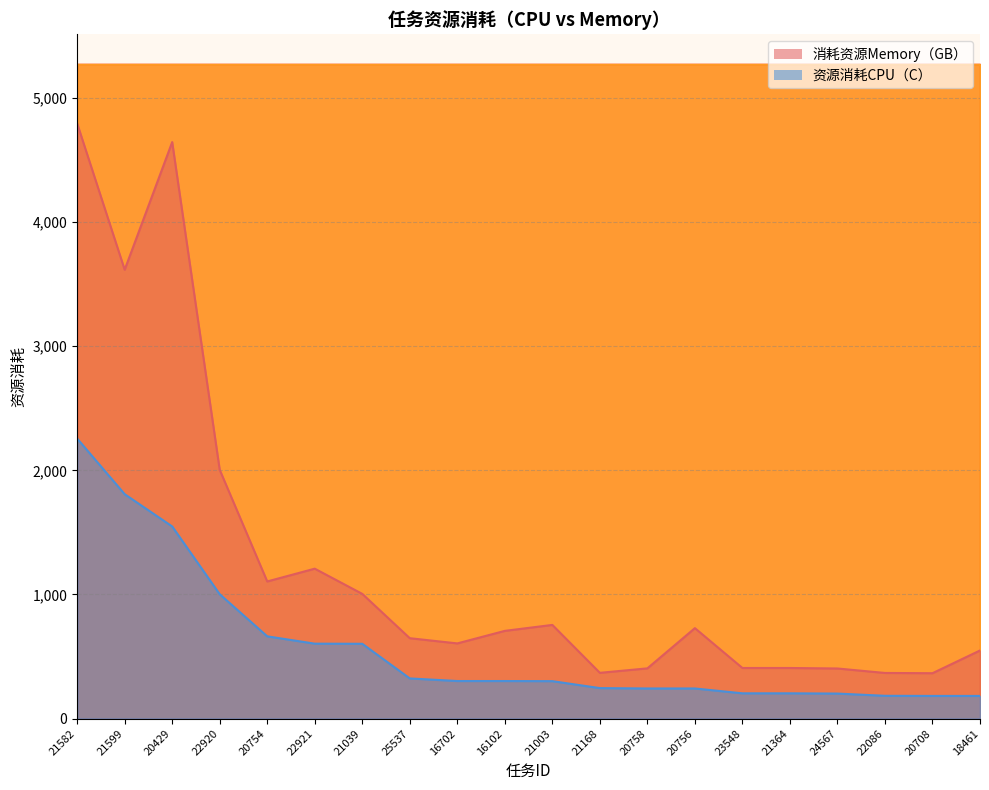

What is the difference between the highest and lowest values at 21168?

123